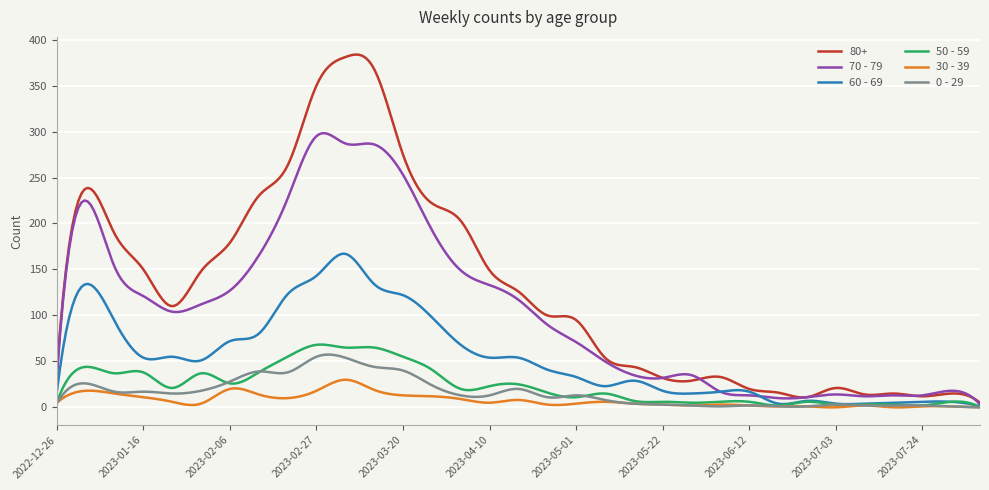

In 70 - 79, how many points are lower than both neighbors (excluding endpoints)?

6